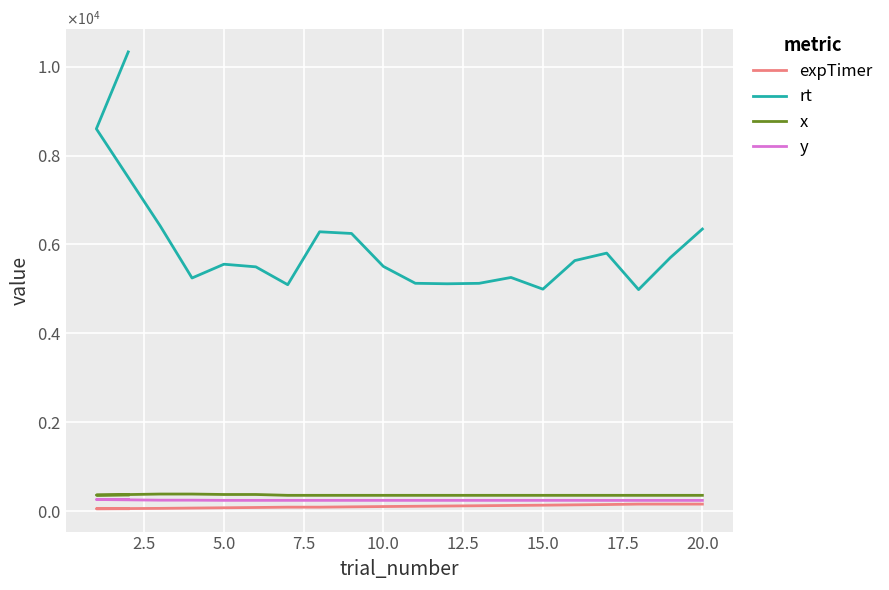

How many series are shown in this chart?

4